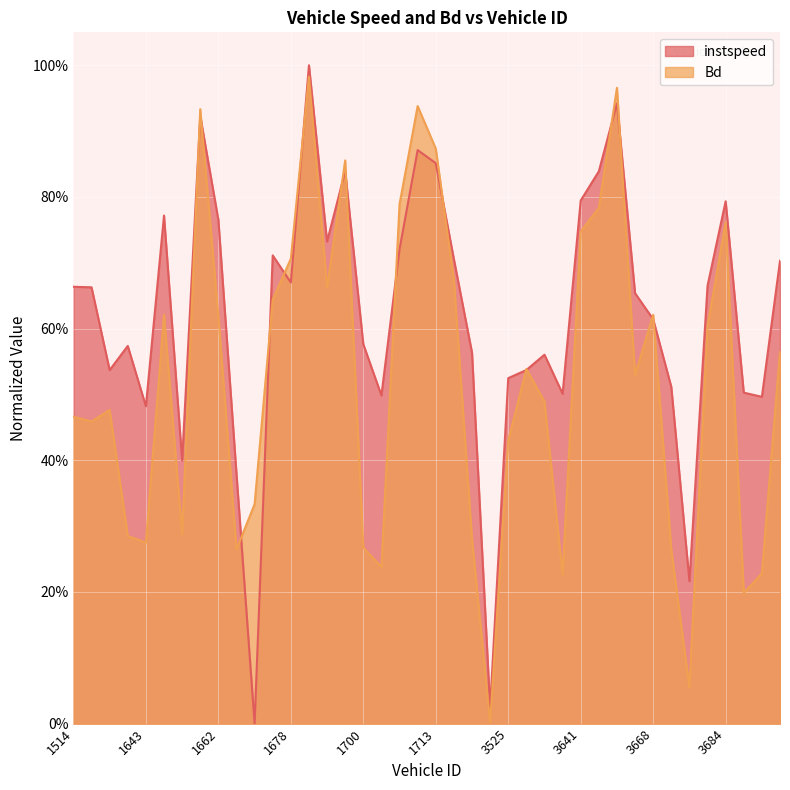

Between 1645 and 1721, which series saw the biggest shift?

Bd